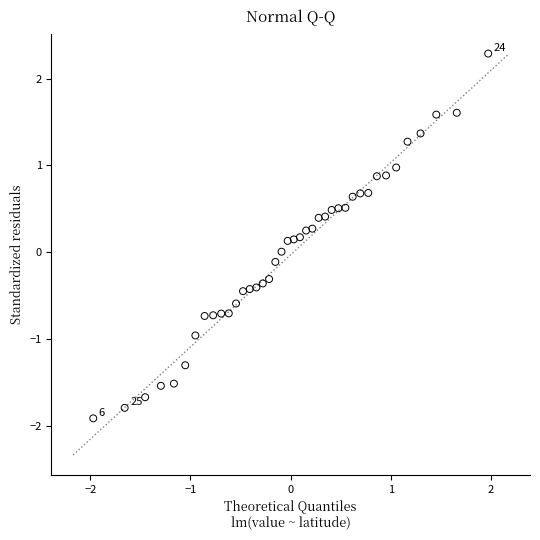

What is the range of X values (max minus min)?

3.9